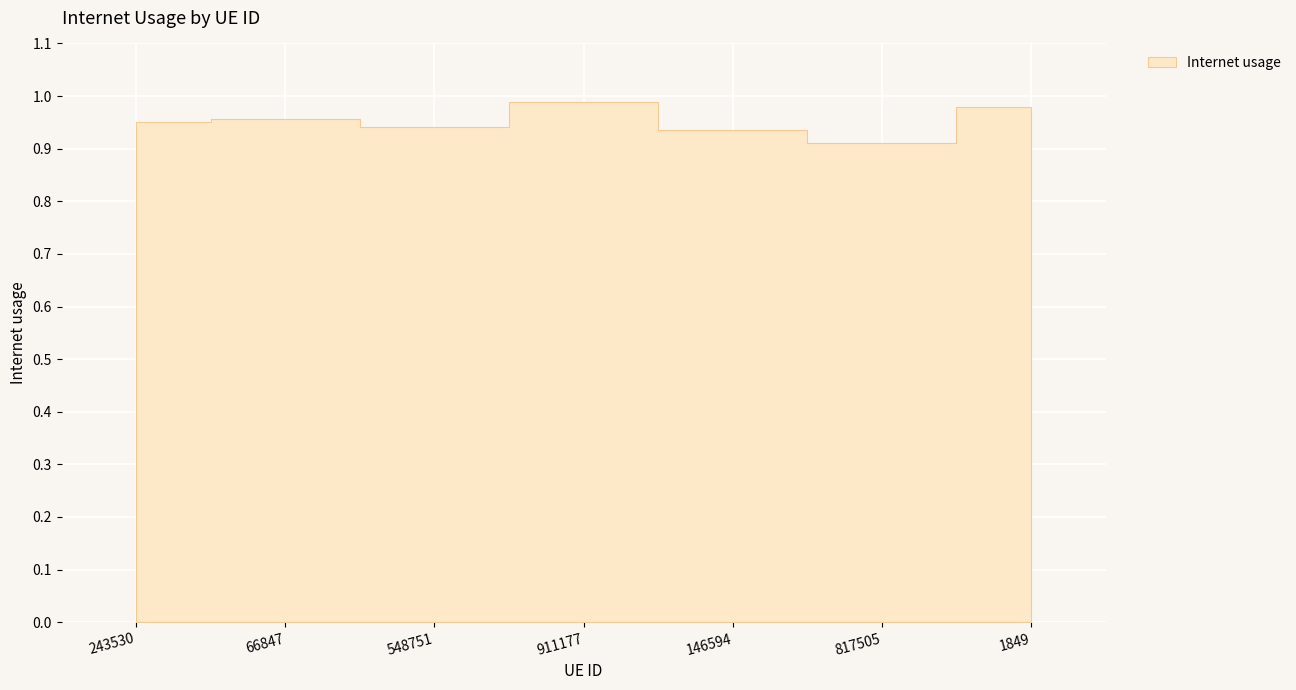

Count the values in the range 0 to 1.

7